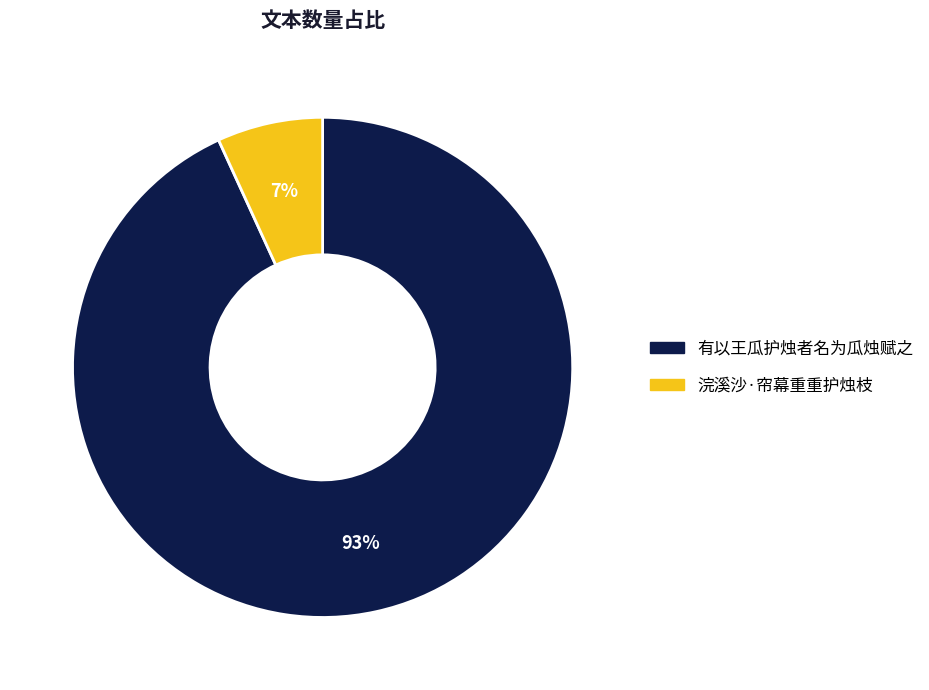

To the nearest percent, what is the difference between the 浣溪沙·帘幕重重护烛枝 and 有以王瓜护烛者名为瓜烛赋之 slice percentages?

86%